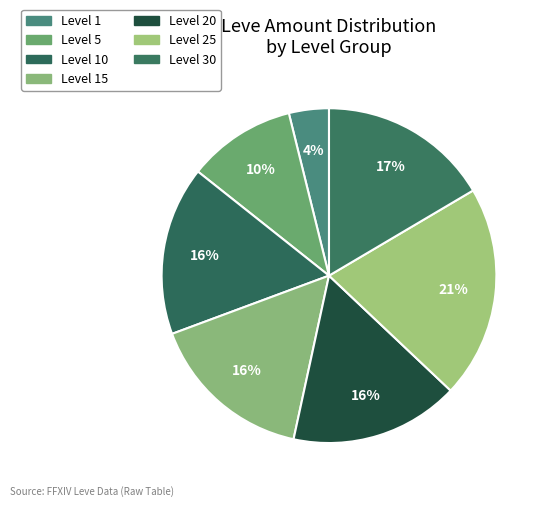

How many segments does this pie chart have?

7